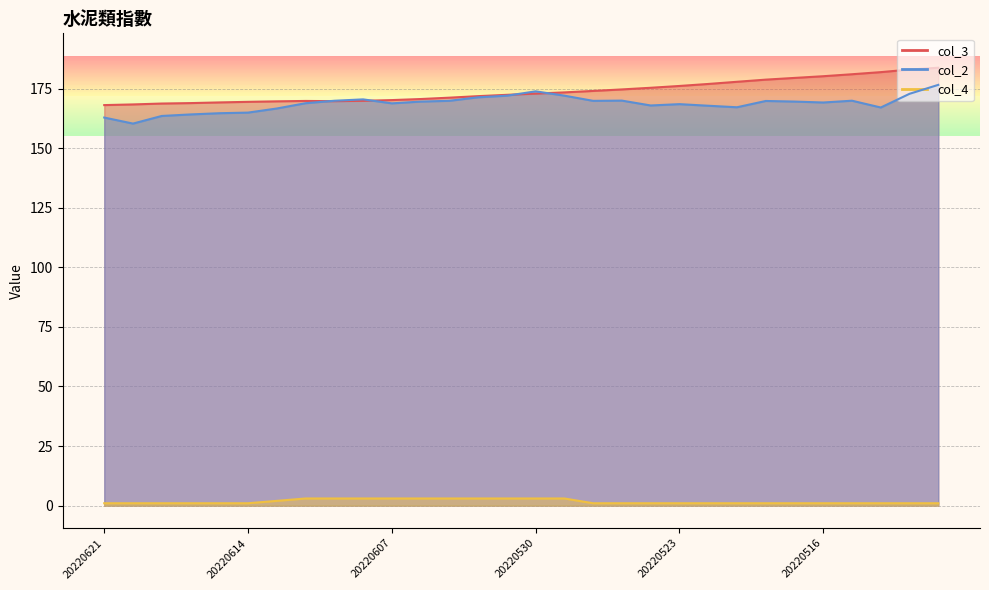

True or false: col_4 and col_2 cross at least once.

False